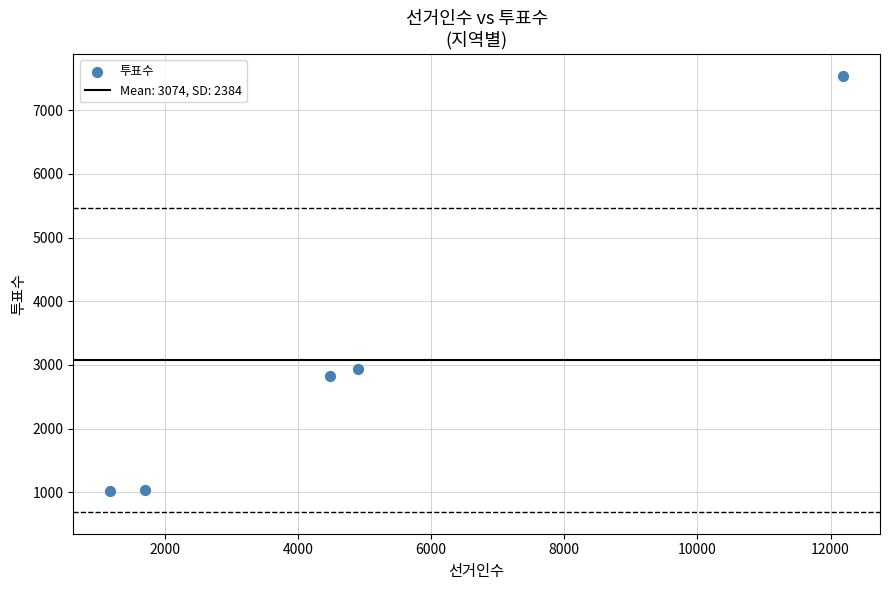

What is the range of Y values (max minus min)?

6519